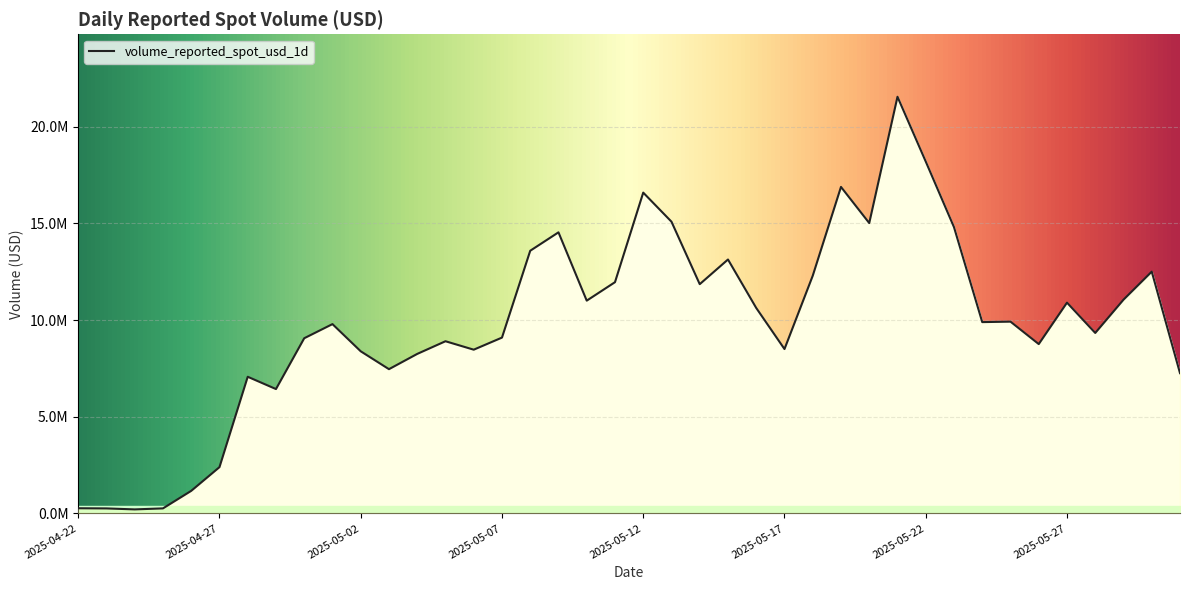

Reading left to right, what are all the values shown in this chart?

264679.1	256257.9	205802.0	257920.0	1165355.3	2392296.8	7068986.3	6433203.0	9062491.3	9794050.3	8387082.6	7462010.4	8251581.6	8907586.8	8470683.5	9095968.5	13590375.7	14542988.1	11008049.6	11963370.1	16598230.1	15093176.1	11860592.8	13137191.3	10628979.0	8503356.5	12296594.0	16893072.9	15023066.1	21557357.4	18206250.0	14810623.4	9897428.2	9921052.2	8760111.9	10904621.0	9336281.5	11057513.0	12508670.0	7256142.4